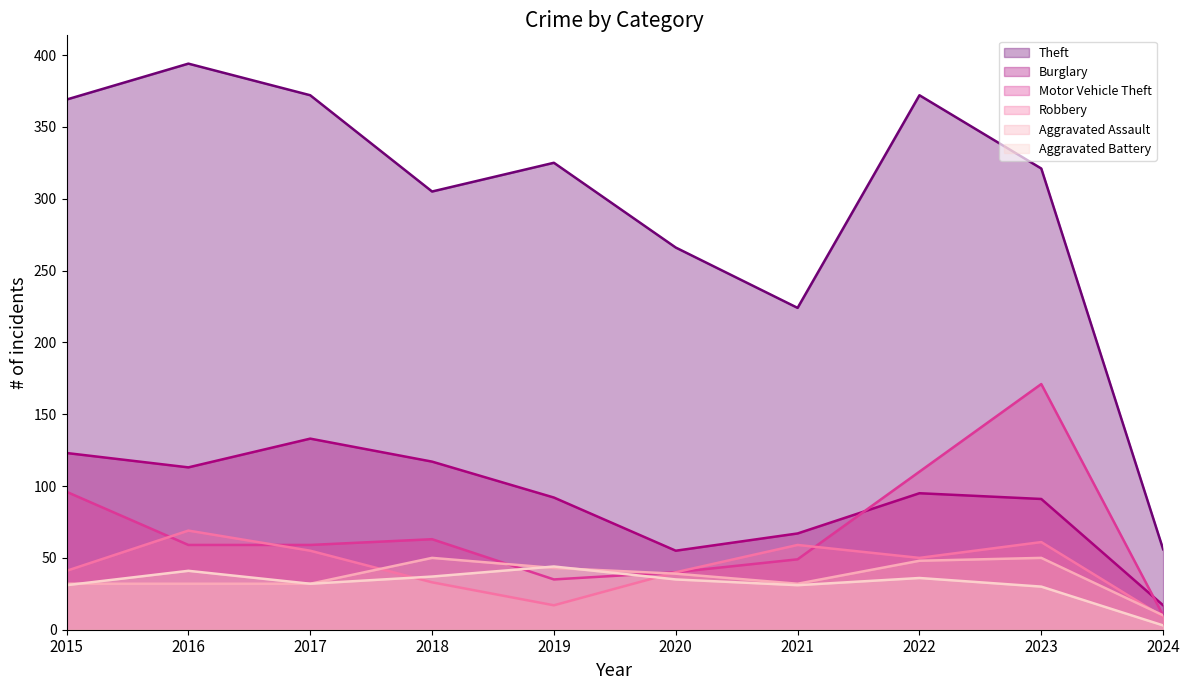

How many distinct data groups are displayed?

6